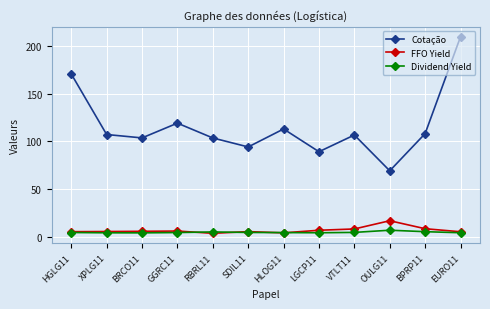

Which series has the largest range (max minus min)?

Cotação